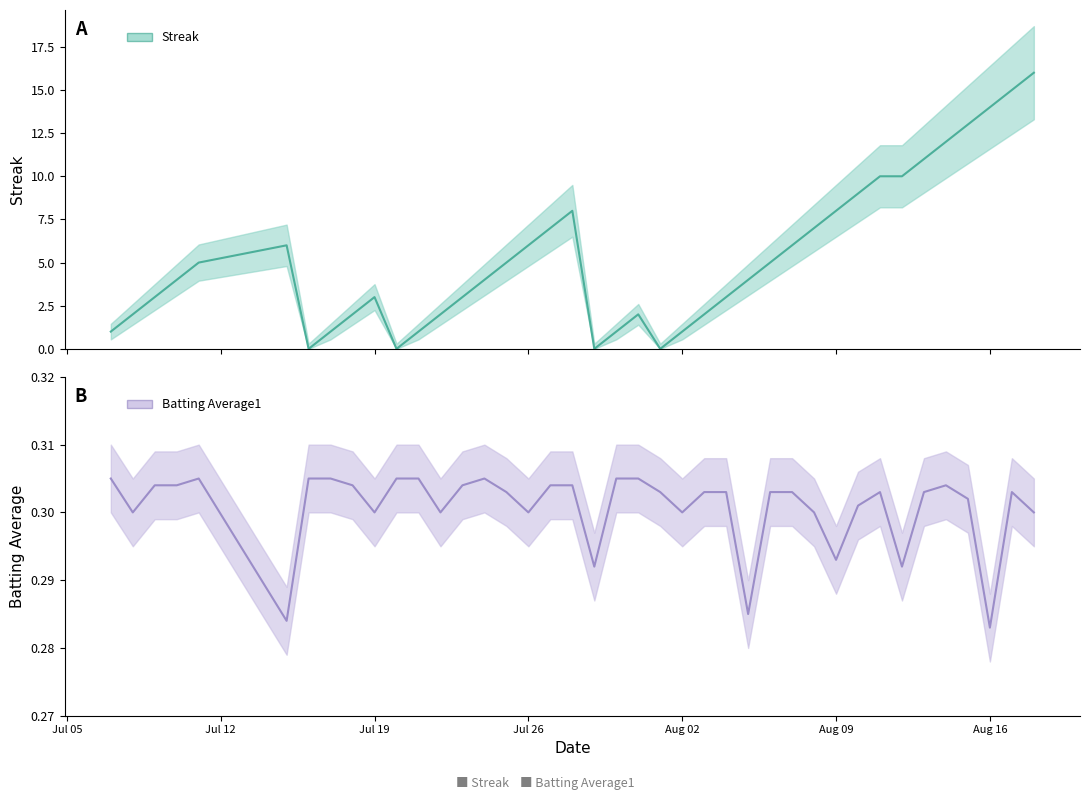

How many positive values does the Streak series have?

36